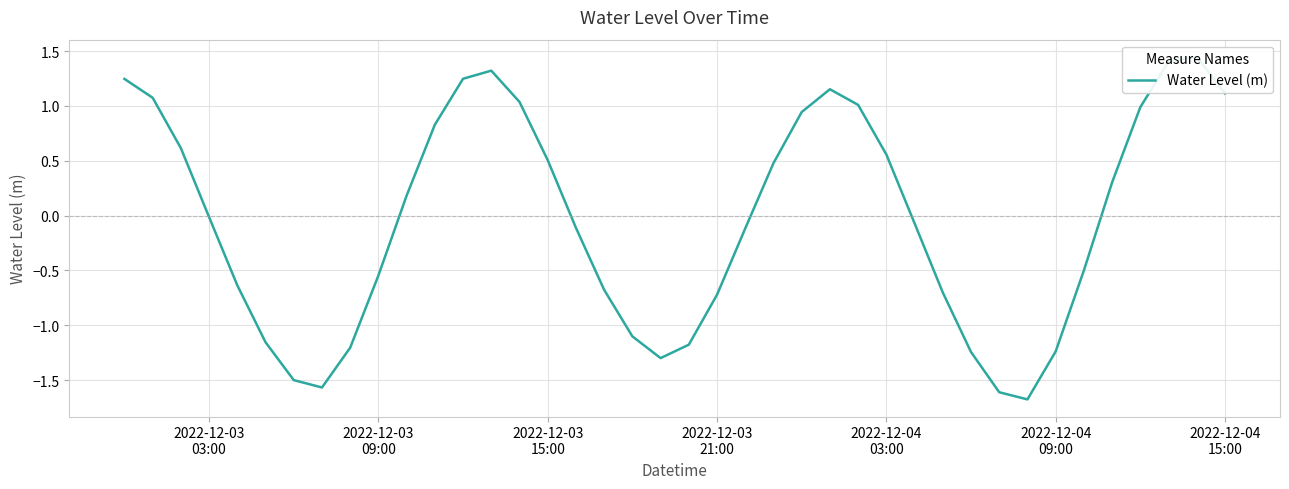

Reading left to right, list all the values displayed in this chart.

1.2	1.1	0.6	-0.0	-0.6	-1.2	-1.5	-1.6	-1.2	-0.5	0.2	0.8	1.2	1.3	1.0	0.5	-0.1	-0.7	-1.1	-1.3	-1.2	-0.7	-0.1	0.5	0.9	1.2	1.0	0.6	-0.1	-0.7	-1.2	-1.6	-1.7	-1.2	-0.5	0.3	1.0	1.4	1.4	1.1